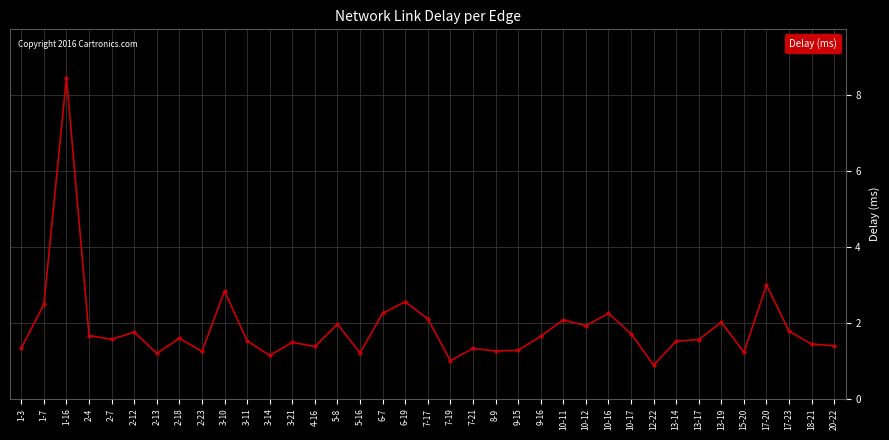

The chart shows a value of 1.8 at 2-13. True or false?

False